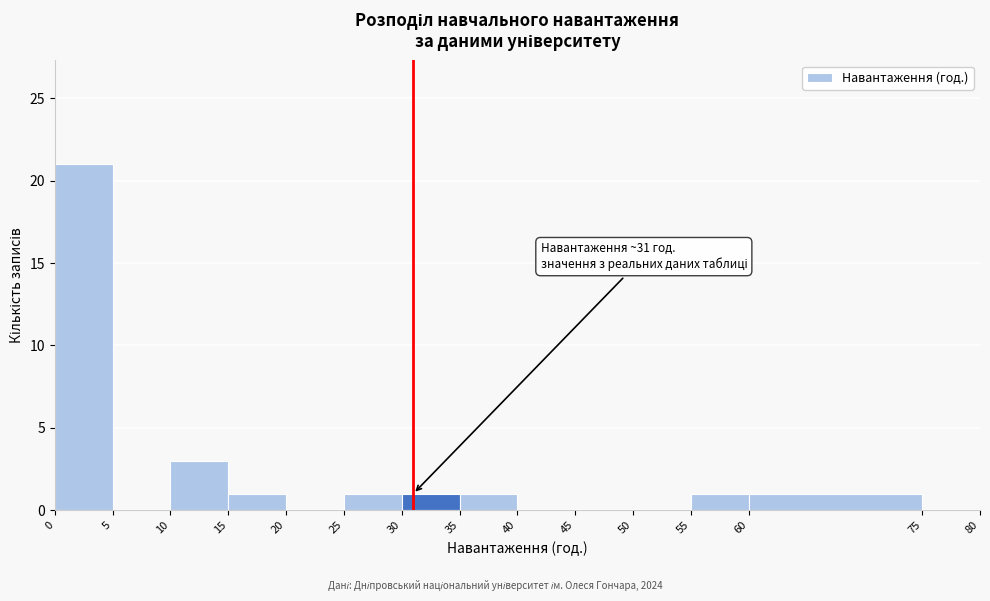

Which range on the x-axis has the tallest bar?

0 to 5